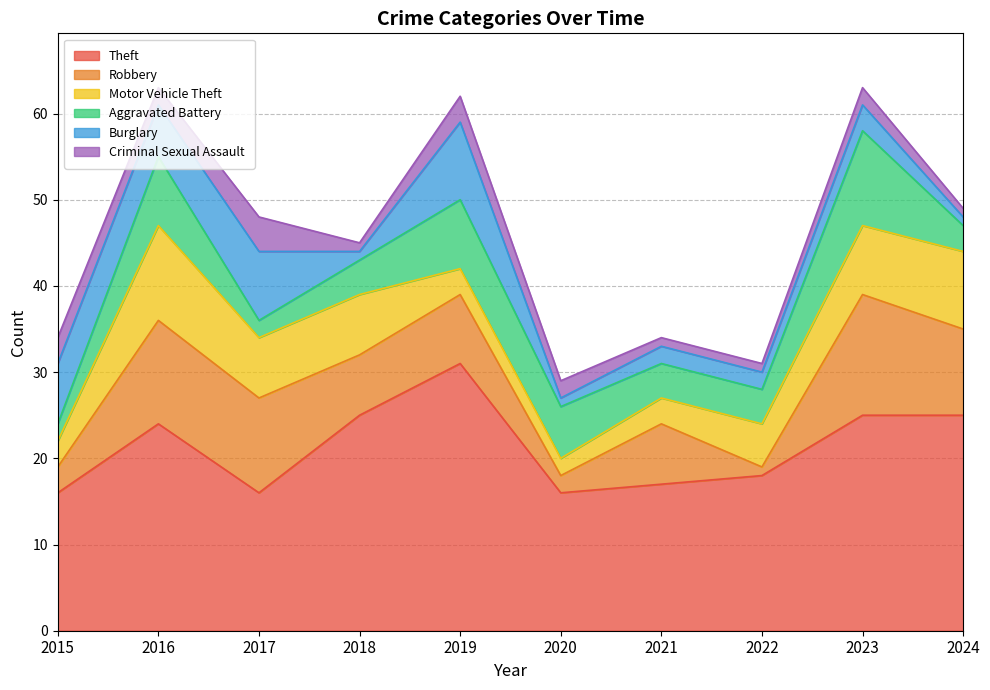

What is the sum of all Robbery values?

75